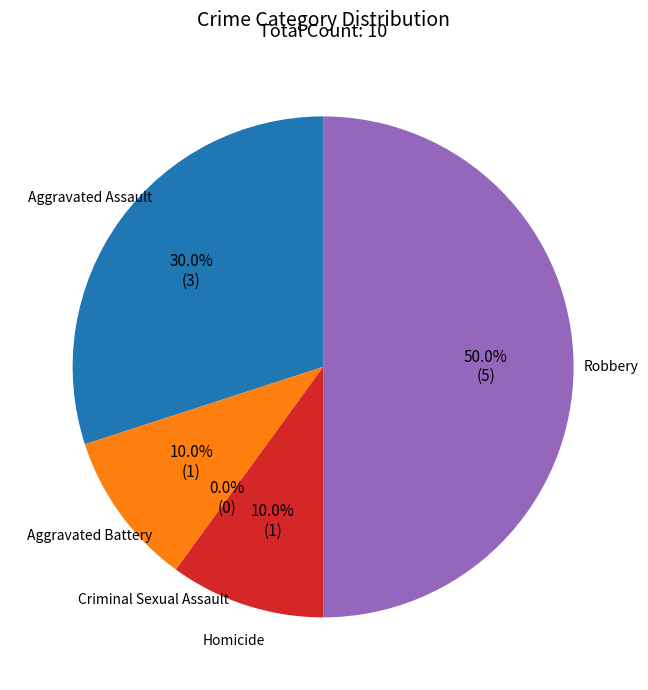

To the nearest percent, what percentage of the pie is Homicide?

10%